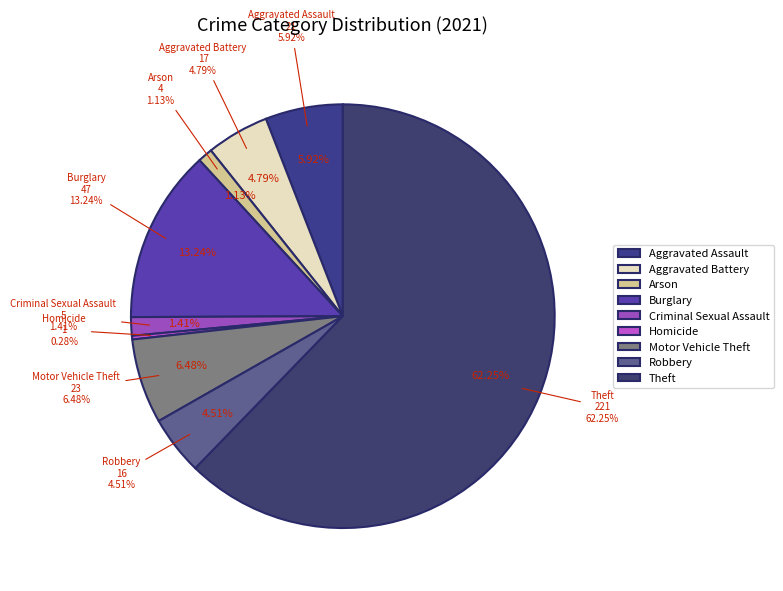

What is the smallest slice in the pie chart?

Homicide